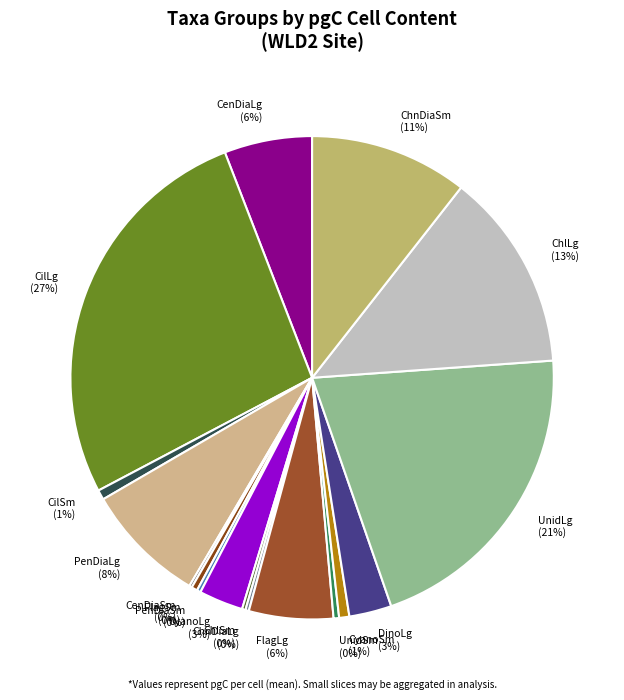

Do DinoLg and ChlLg together represent more than half of the pie?

No